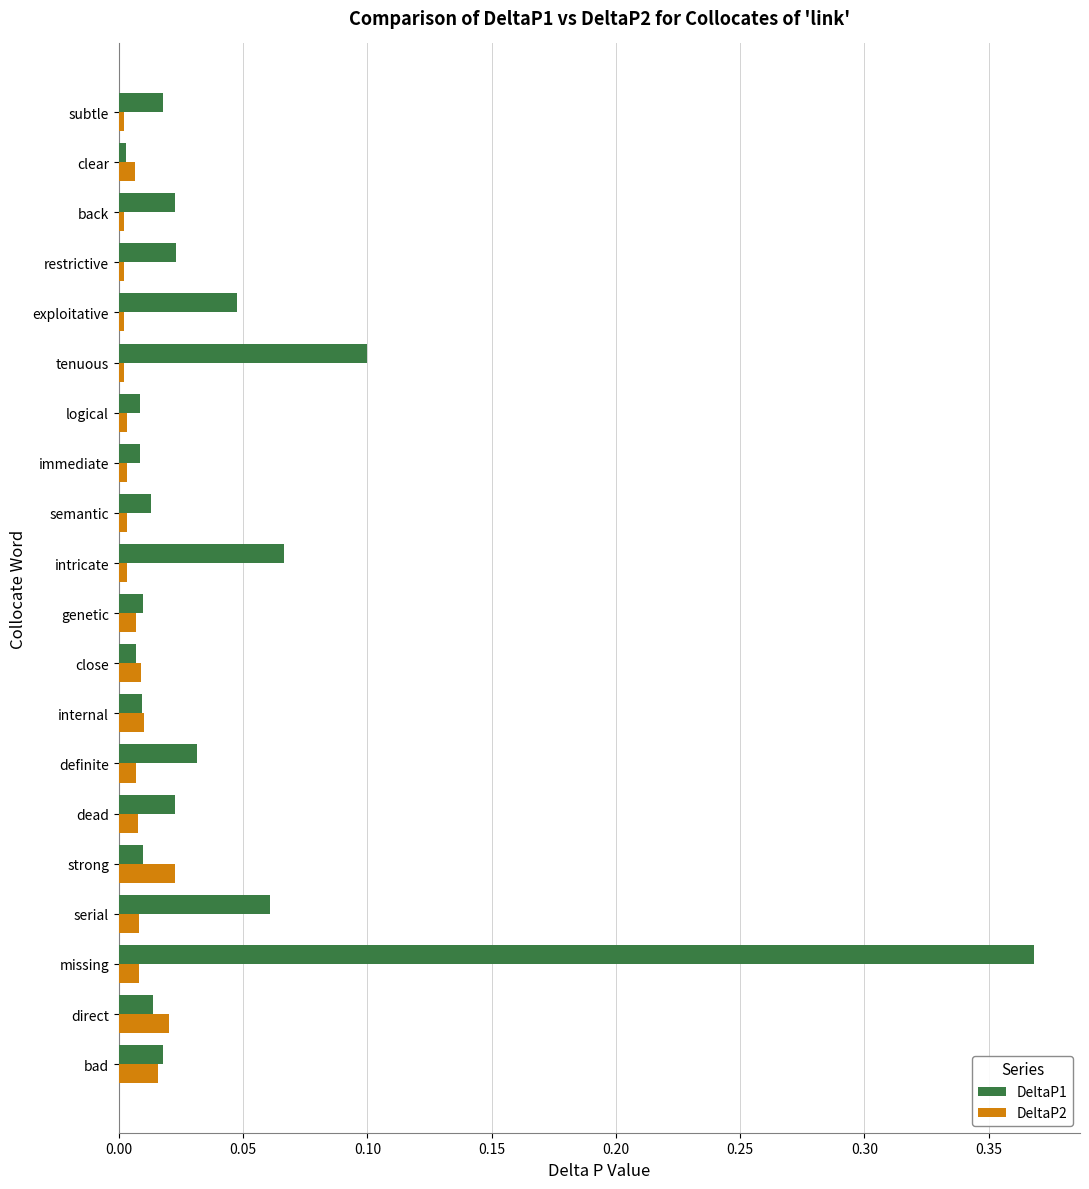

Is it true that DeltaP2 equals 0.0 at strong?

True